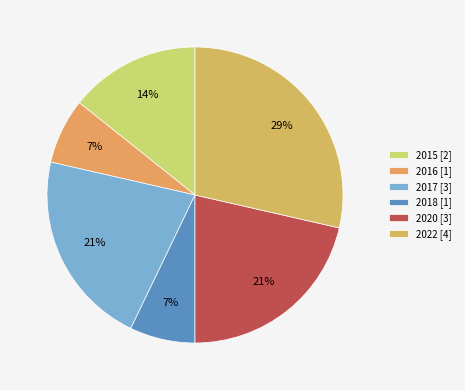

Is it true that 2022 is 36% of the pie?

False